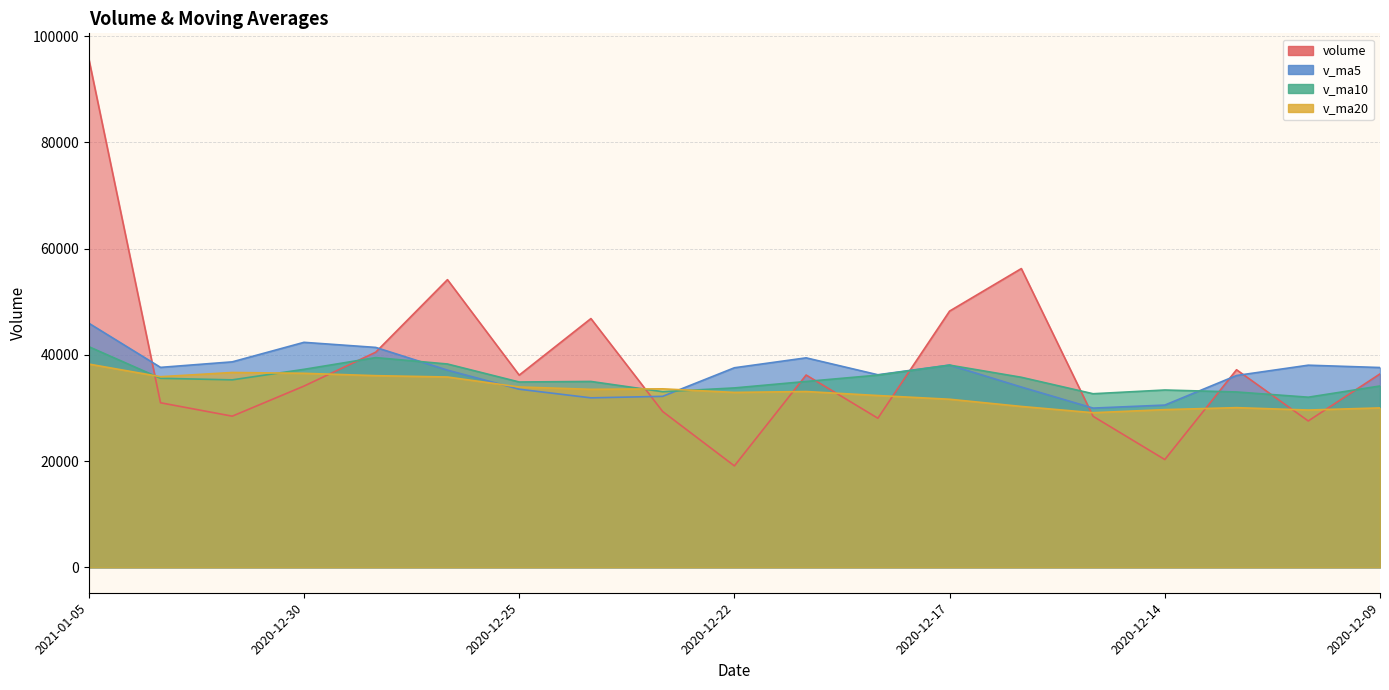

Between 2020-12-23 and 2020-12-14, which series saw the biggest shift?

volume